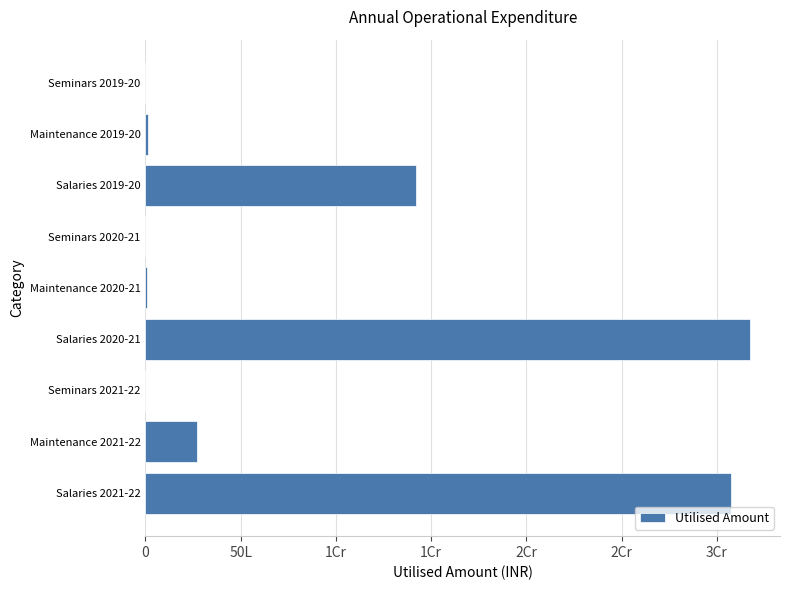

Are the bars horizontal?

Yes